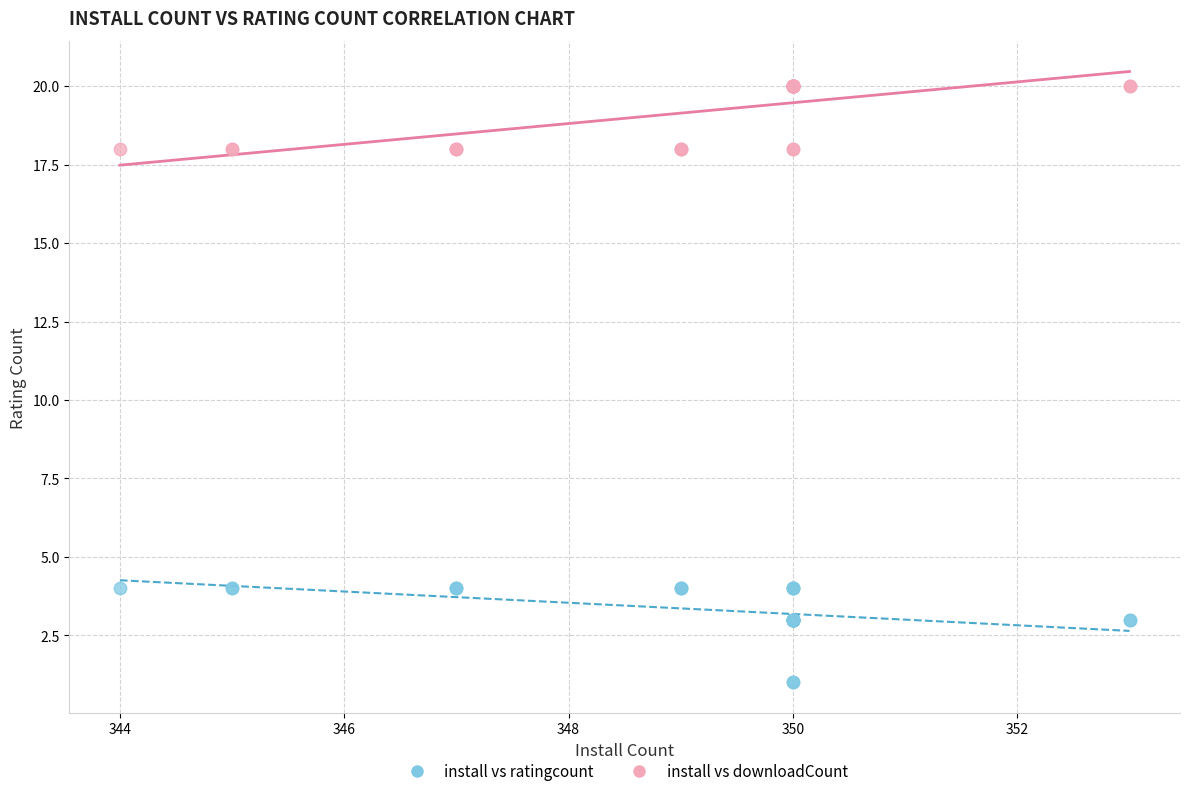

Which series contains the highest Y value?

install vs downloadCount